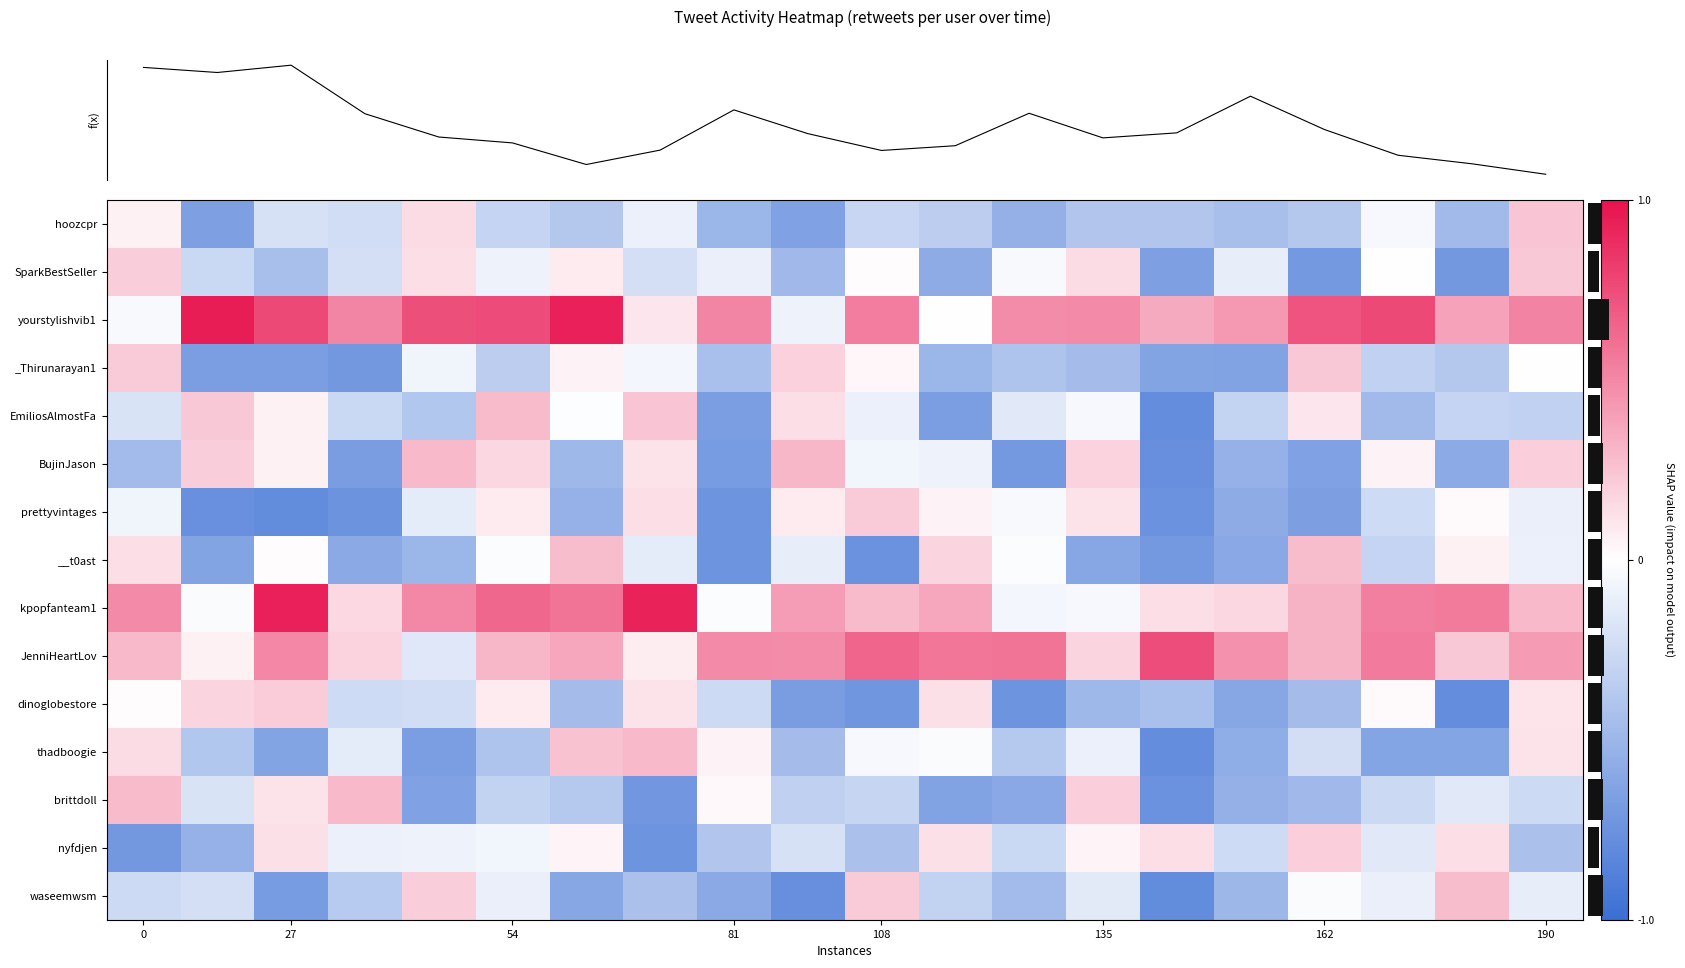

At which category is the sum across all series the highest?

190